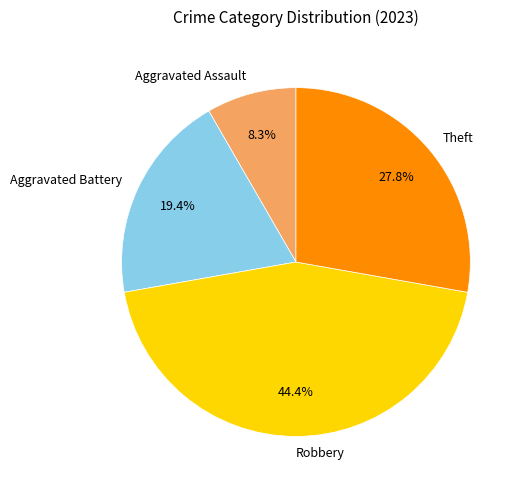

To the nearest percent, what percentage of the pie is Robbery?

44%